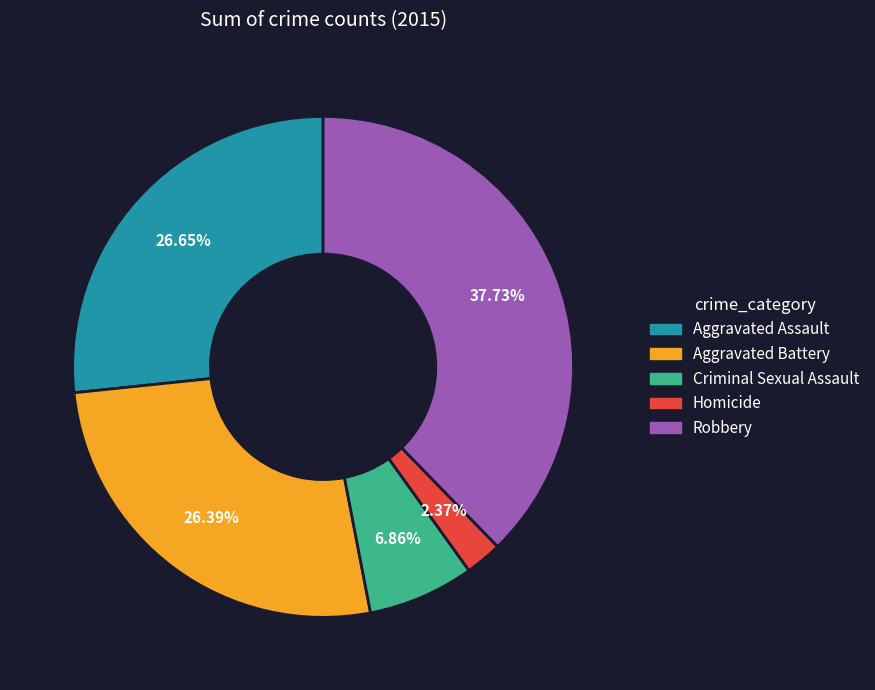

Which category has the biggest portion of the pie?

Robbery